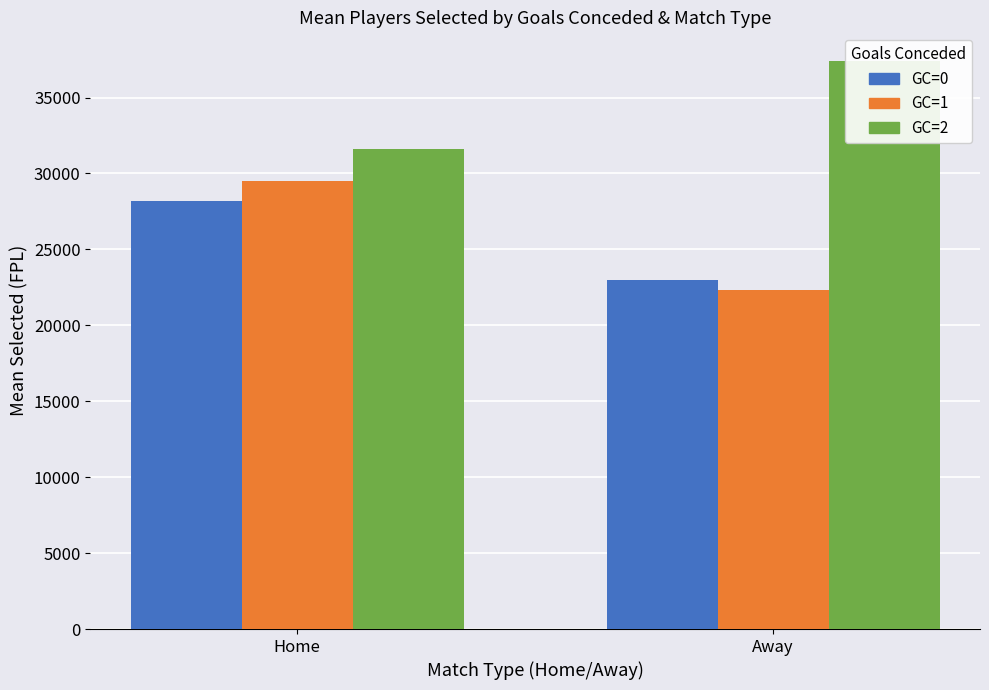

Which series has the largest total across all categories?

GC=2